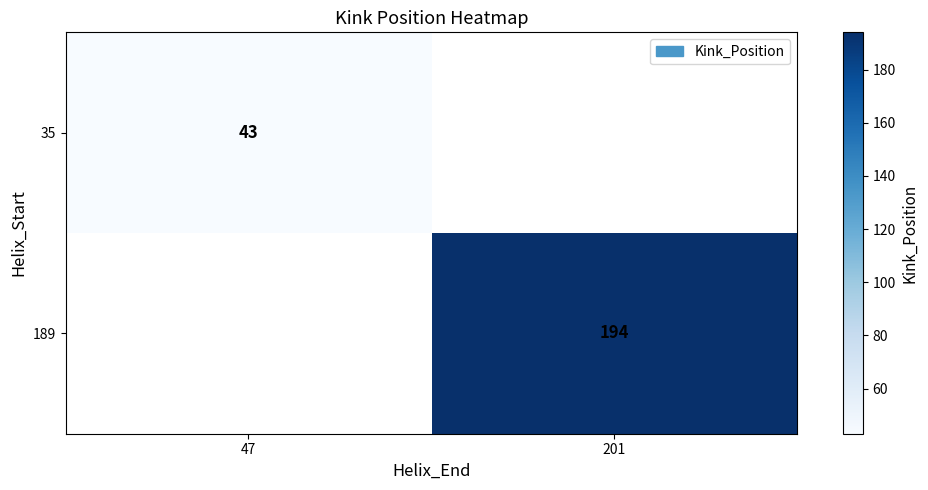

At how many categories does at least one series exceed 70?

1